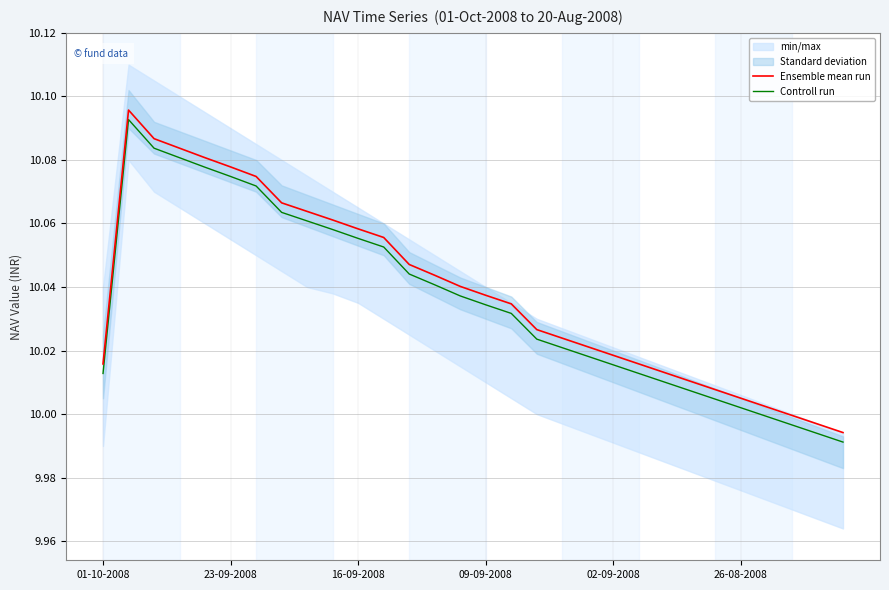

What is the difference between the maximum and minimum values in the Controll run series?

0.1